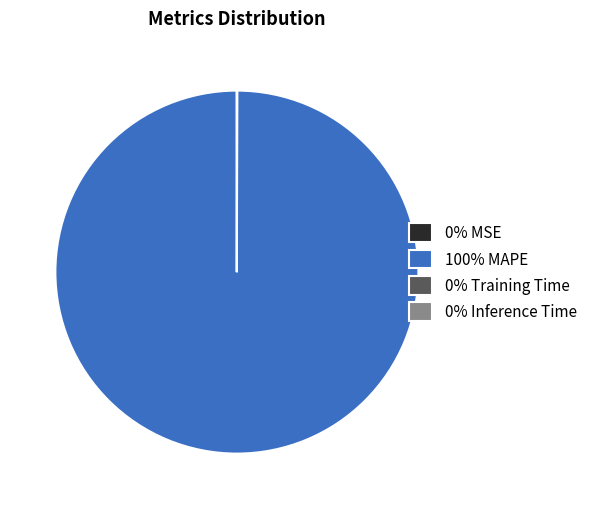

Which category has the biggest portion of the pie?

100% MAPE